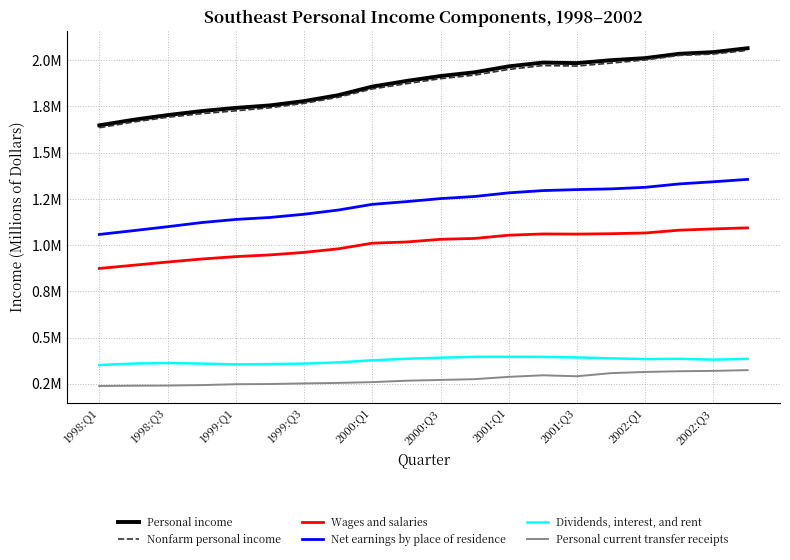

Which category has the lowest value across all series?

1998:Q1